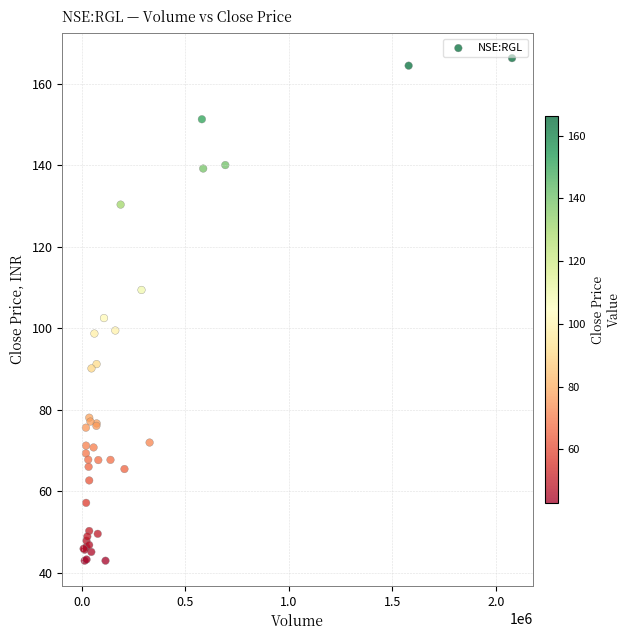

What Y value in the scatter plot is closest to 104?

102.5